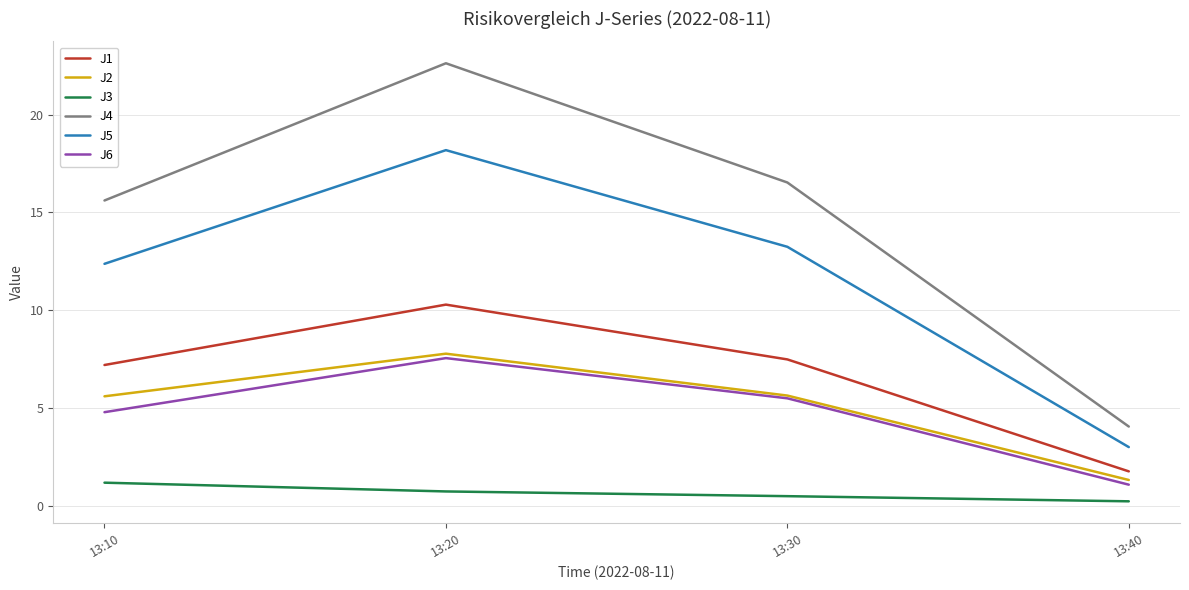

Which series has the largest range (max minus min)?

J4